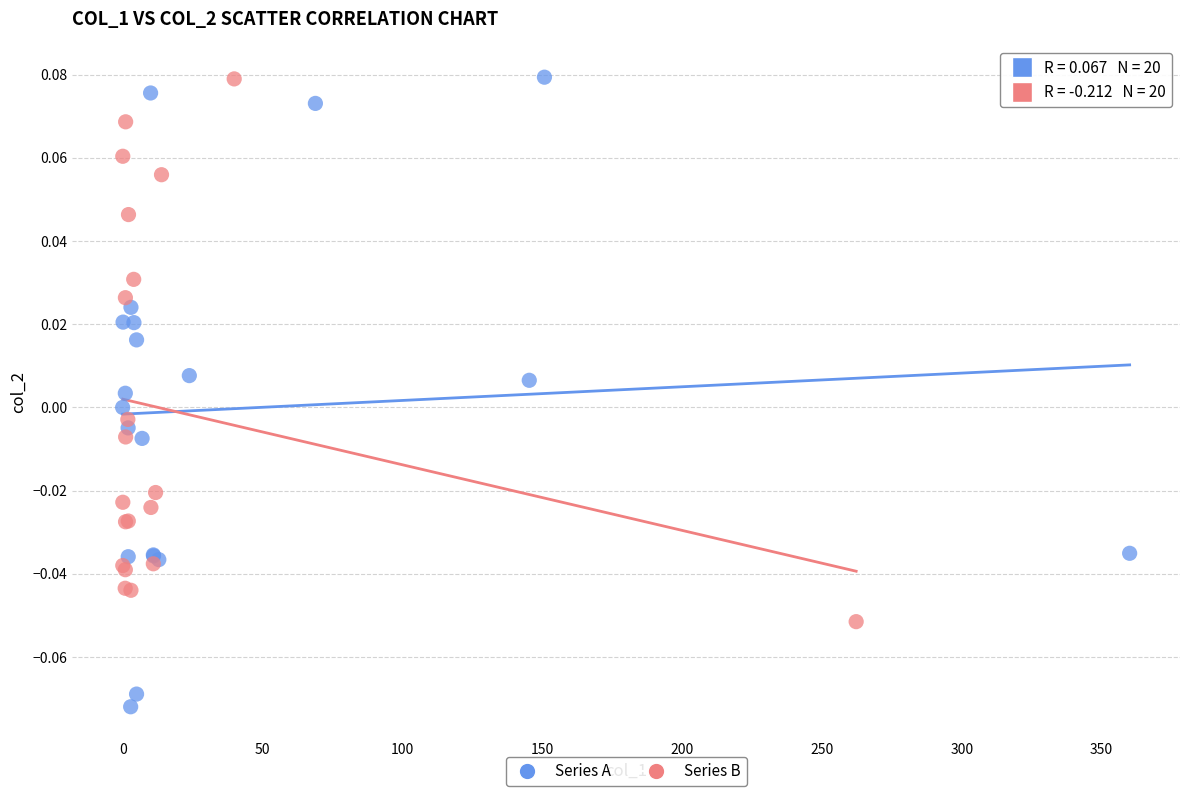

Which series has the largest Y range (max minus min)?

Series A